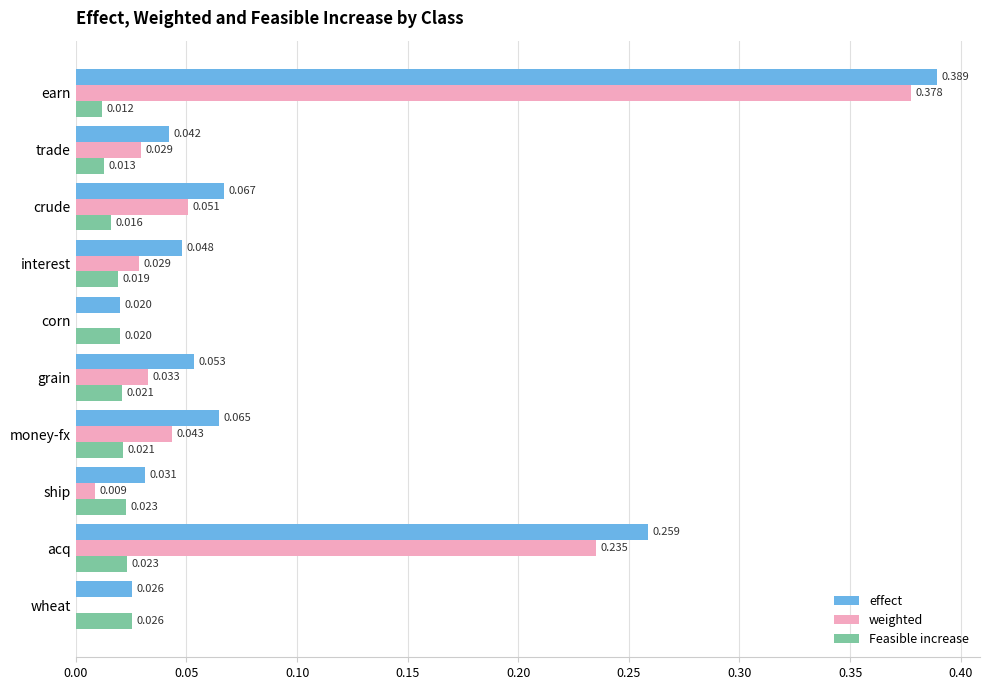

Where is effect nearest to the value 0?

corn